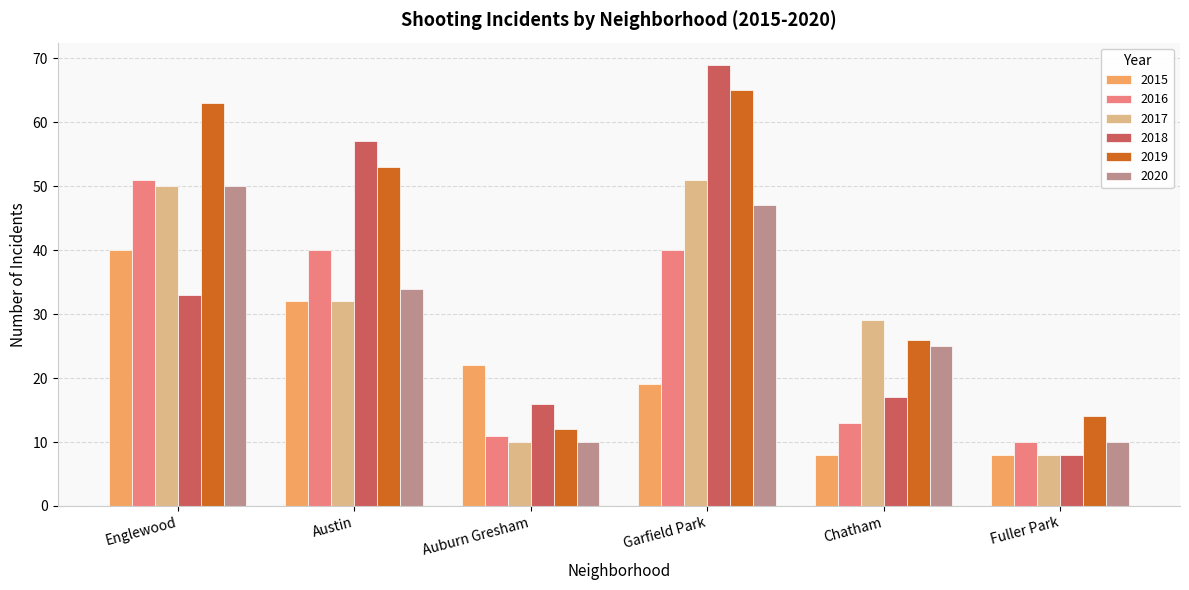

Where is 2015 nearest to the value 24?

Auburn Gresham